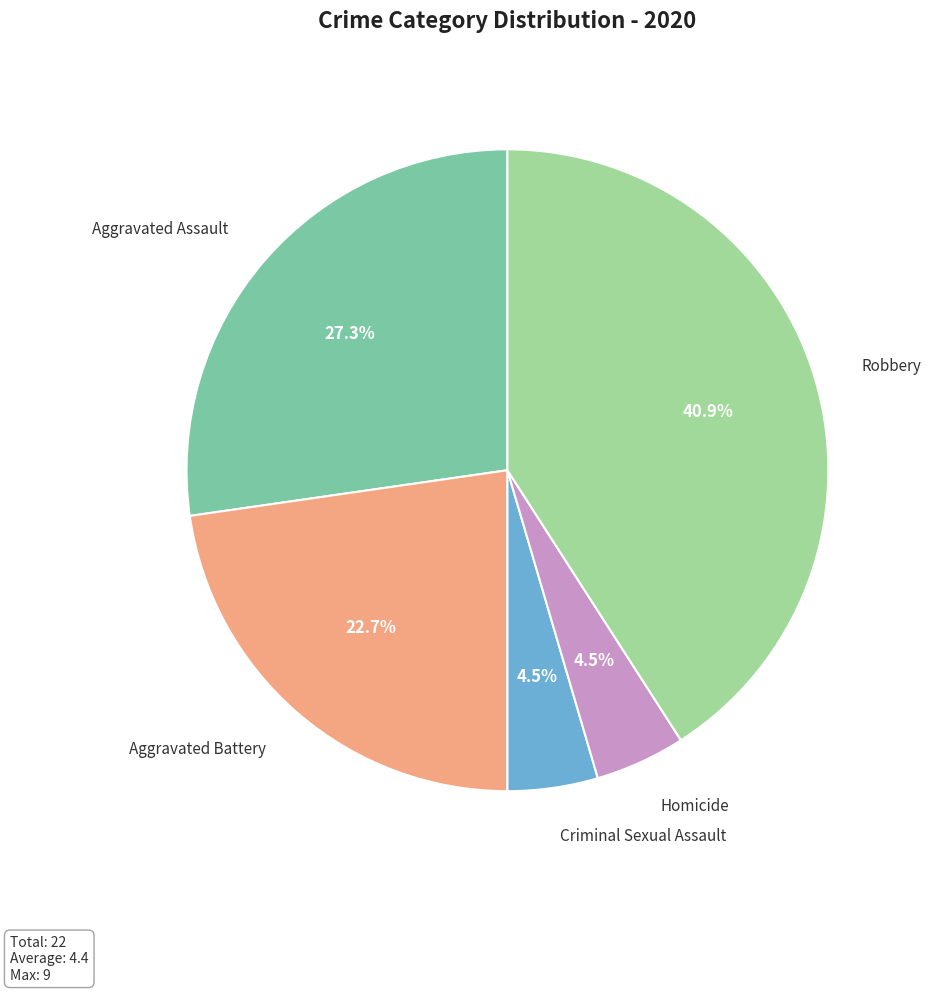

Is there any slice that represents more than half of the pie?

No